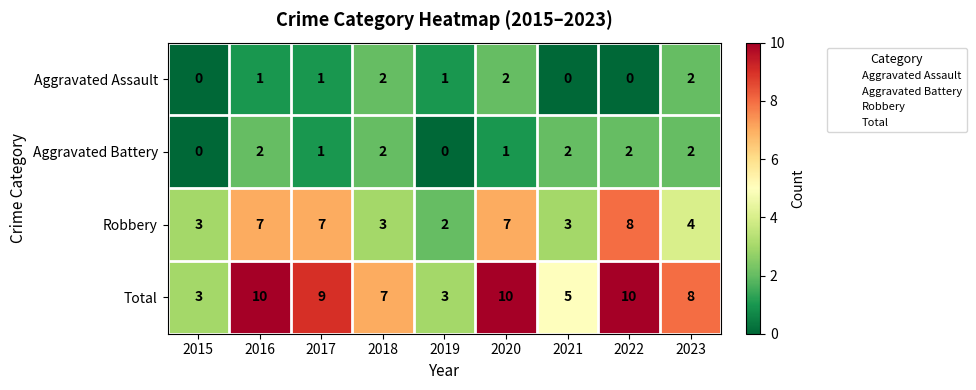

What is the difference between the Total values at 2021 and 2016?

5